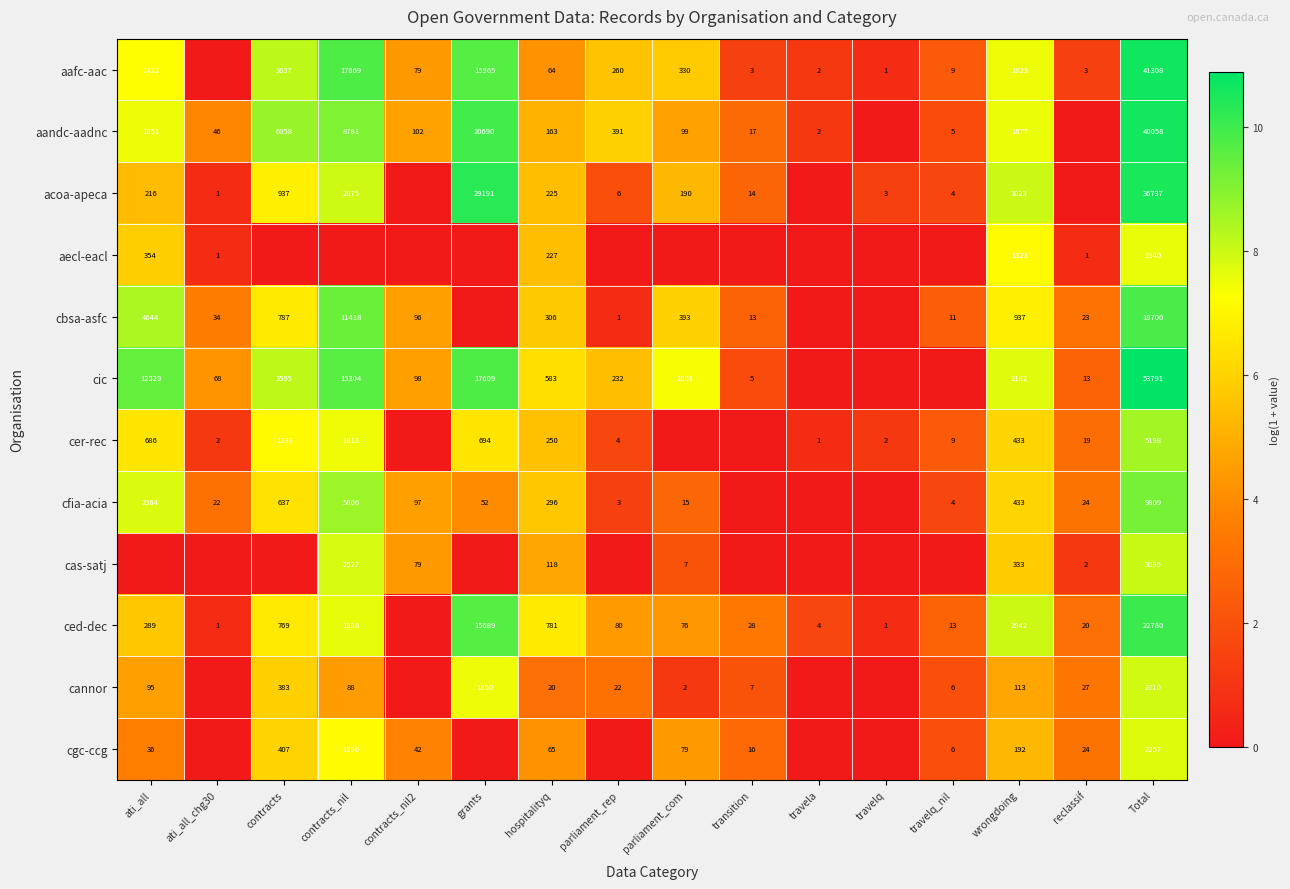

What is the difference between the ced-dec values at transition and ati_all?

261